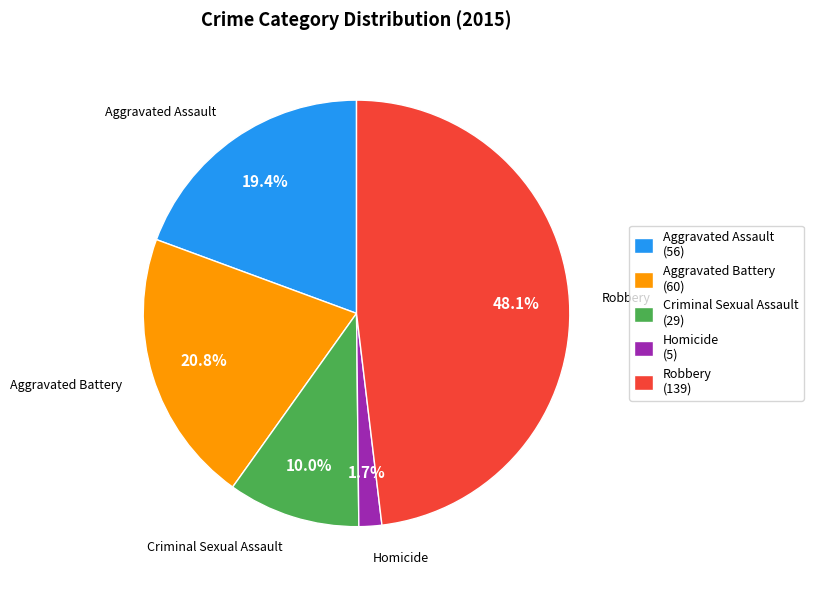

To the nearest percent, what is the difference between the Robbery and Aggravated Battery slice percentages?

27%